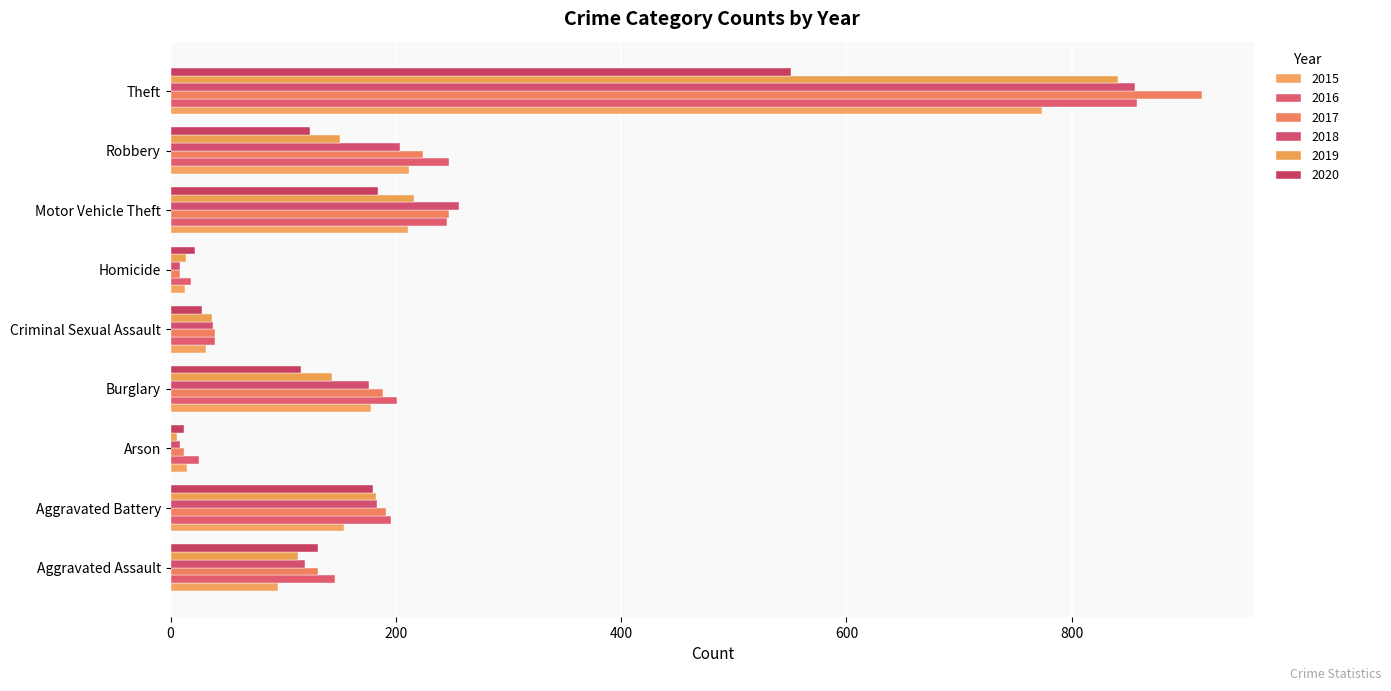

What is the total value across all series at Robbery?

1161